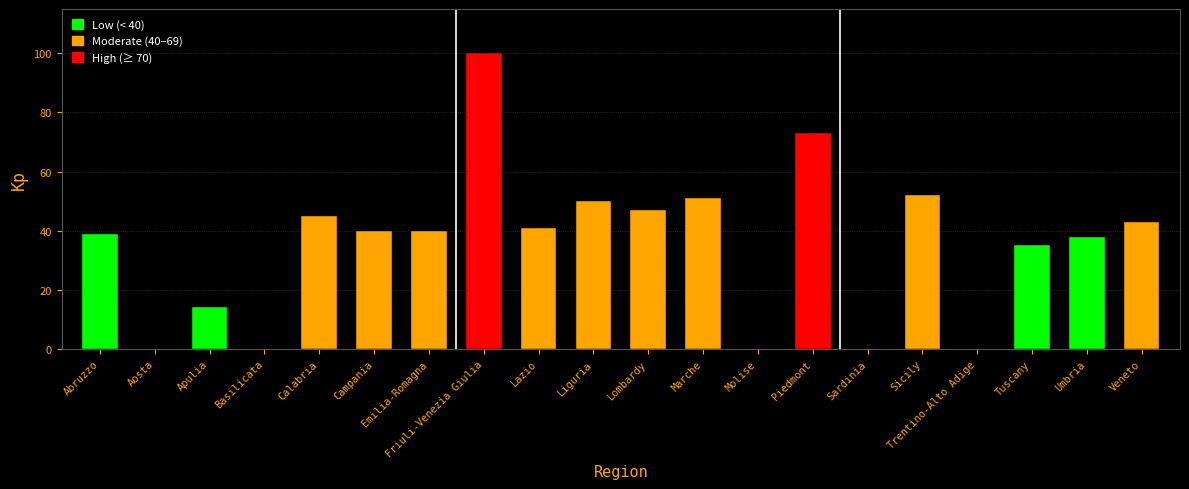

What is the sum of all values?

708